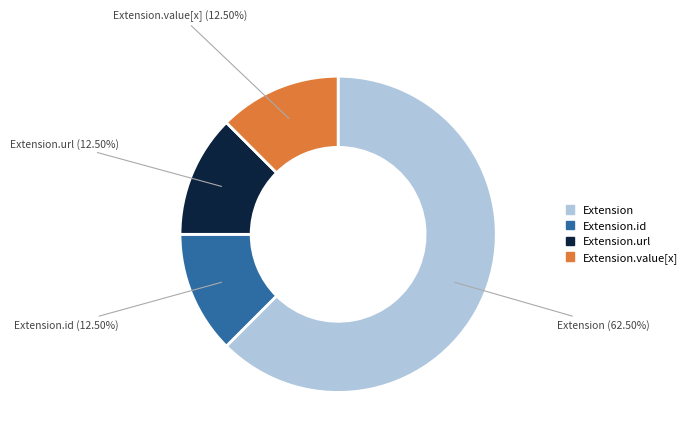

Does any single category account for the majority?

Yes